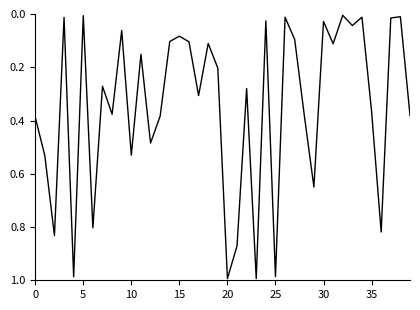

How many interior local valleys (lower than both neighbors) does the data have?

14